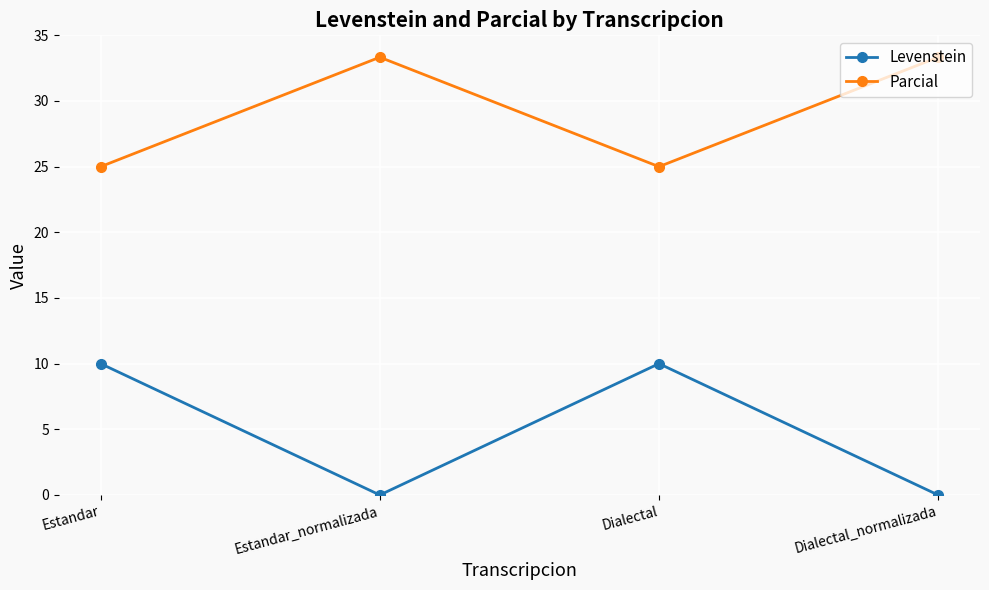

What is the difference between the highest and lowest values at Estandar?

15.0